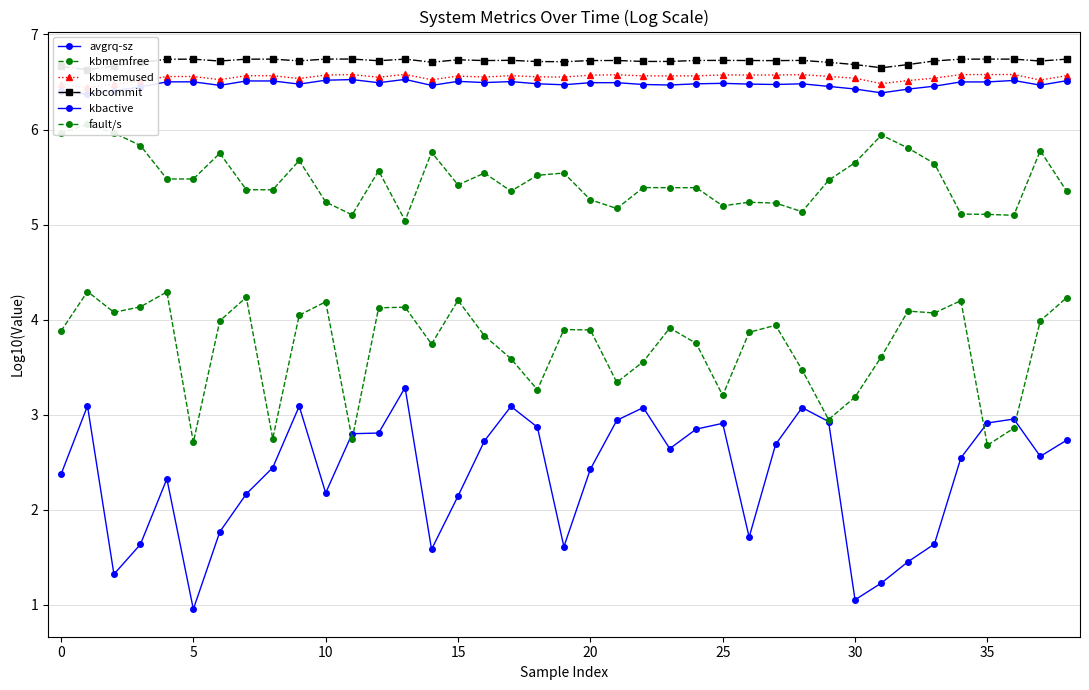

What is the value of the kbmemfree point at the 14th from the left?

5.0